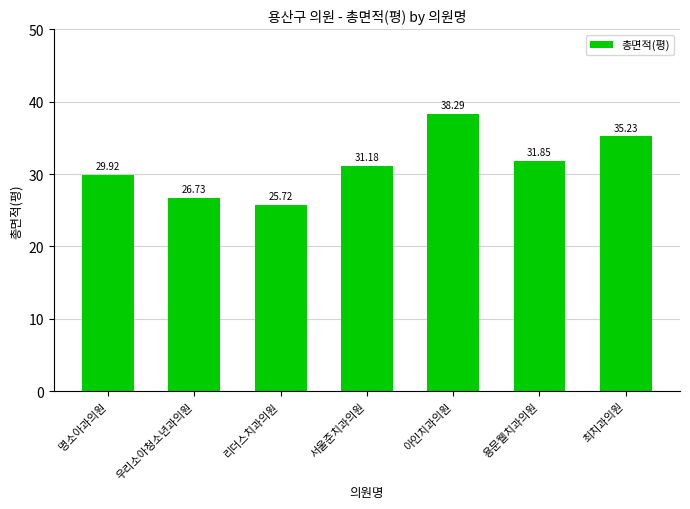

Approximately how many times larger is the value at 명소아과의원 compared to 서울준치과의원?

1.0